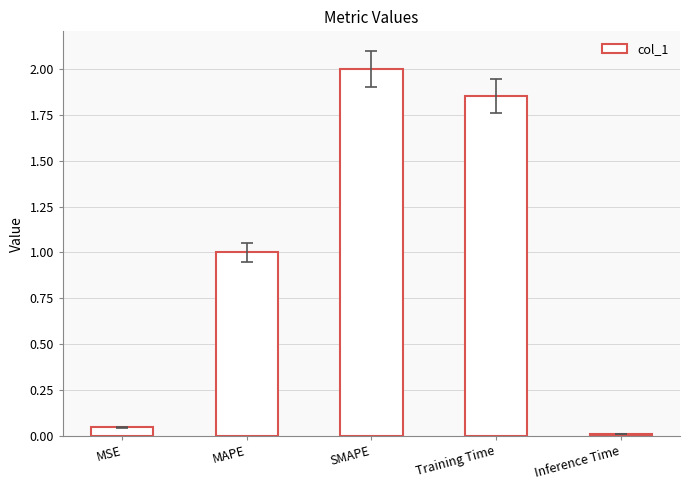

True or false: the data shows 1.7 at MAPE.

False